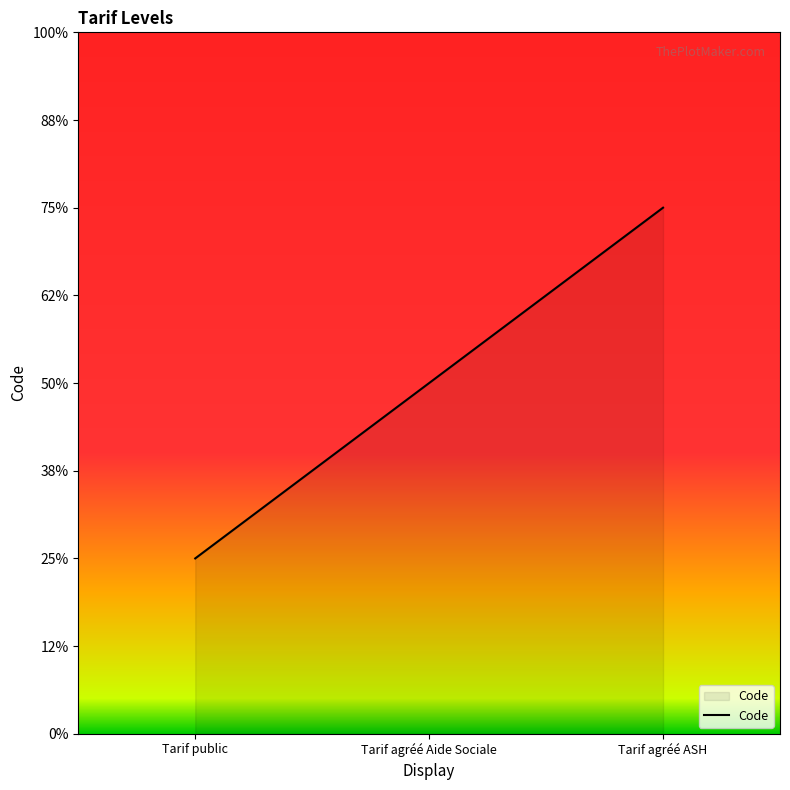

Where does the data first go above 2?

Tarif agréé ASH